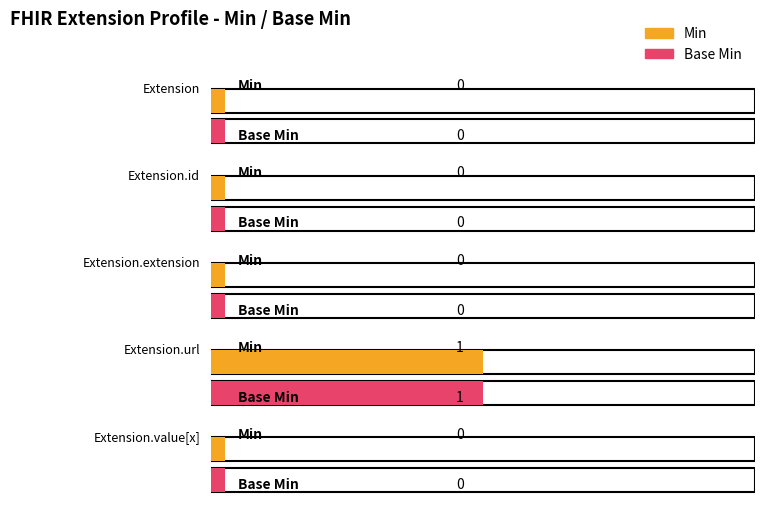

What is the maximum value for Min?

1